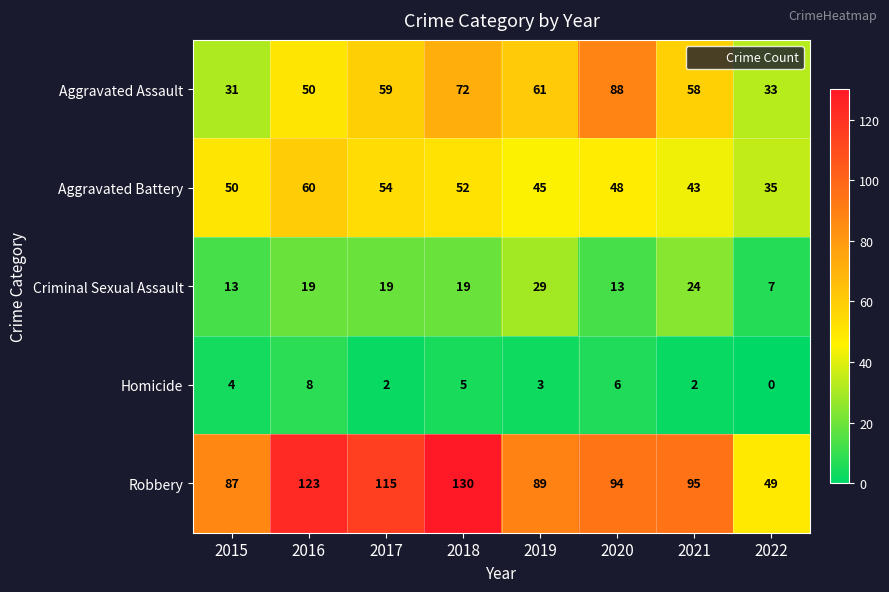

What is the spread (max minus min) of values at 2020?

88